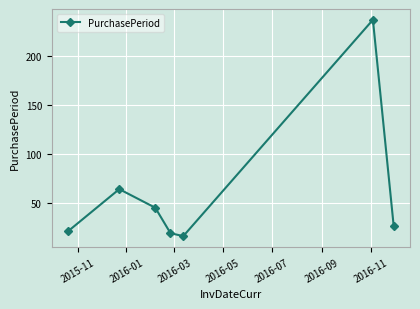

True or false: the data has more than 0 interior local peaks.

True